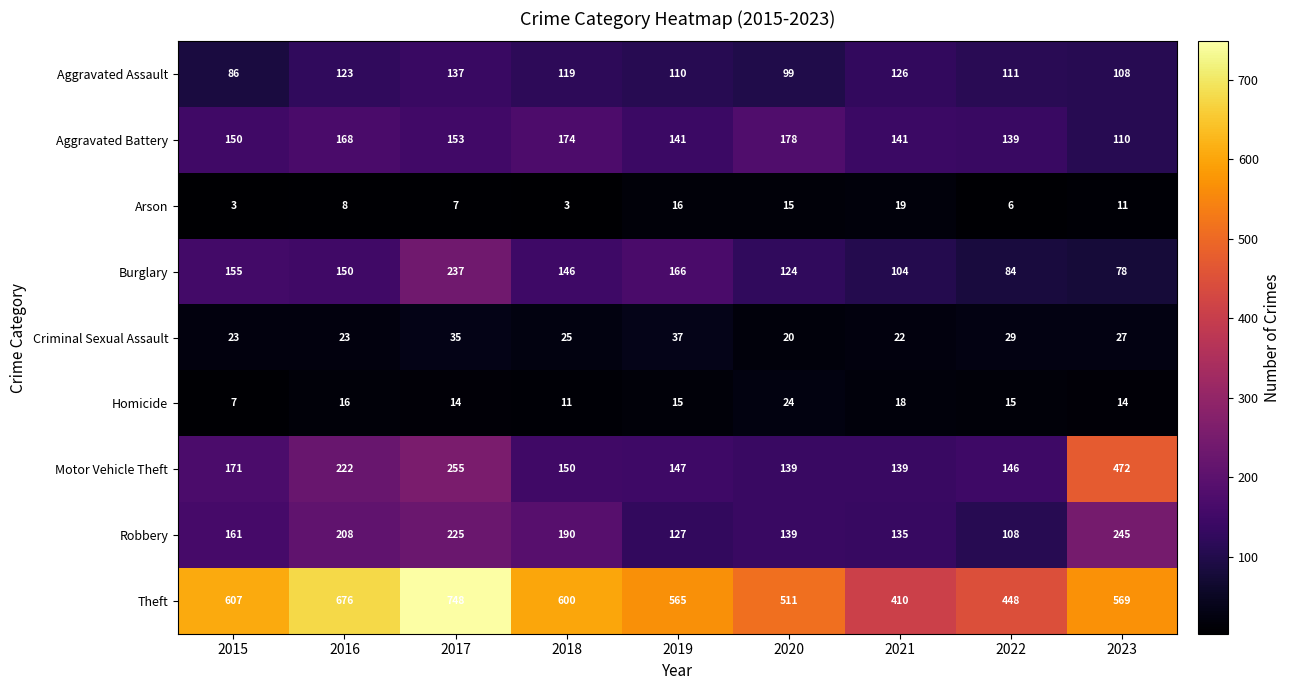

At how many categories does at least one series exceed 34?

9